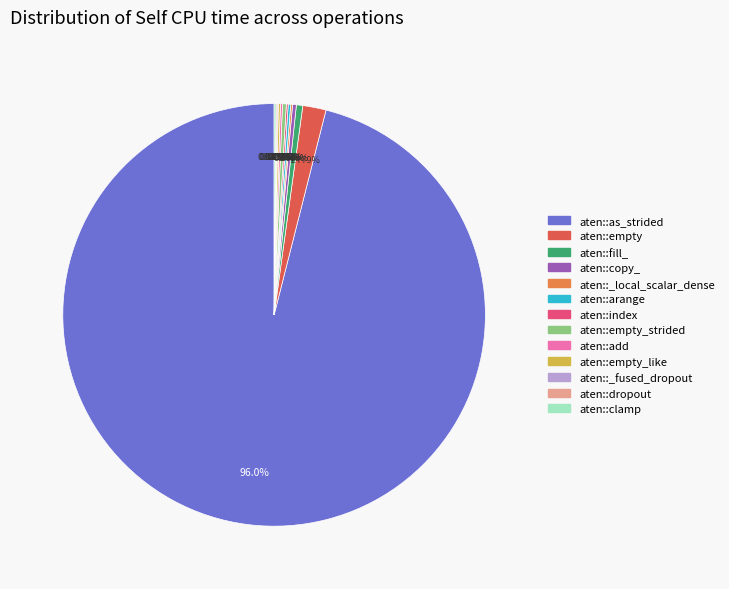

Is there any slice that represents more than half of the pie?

Yes